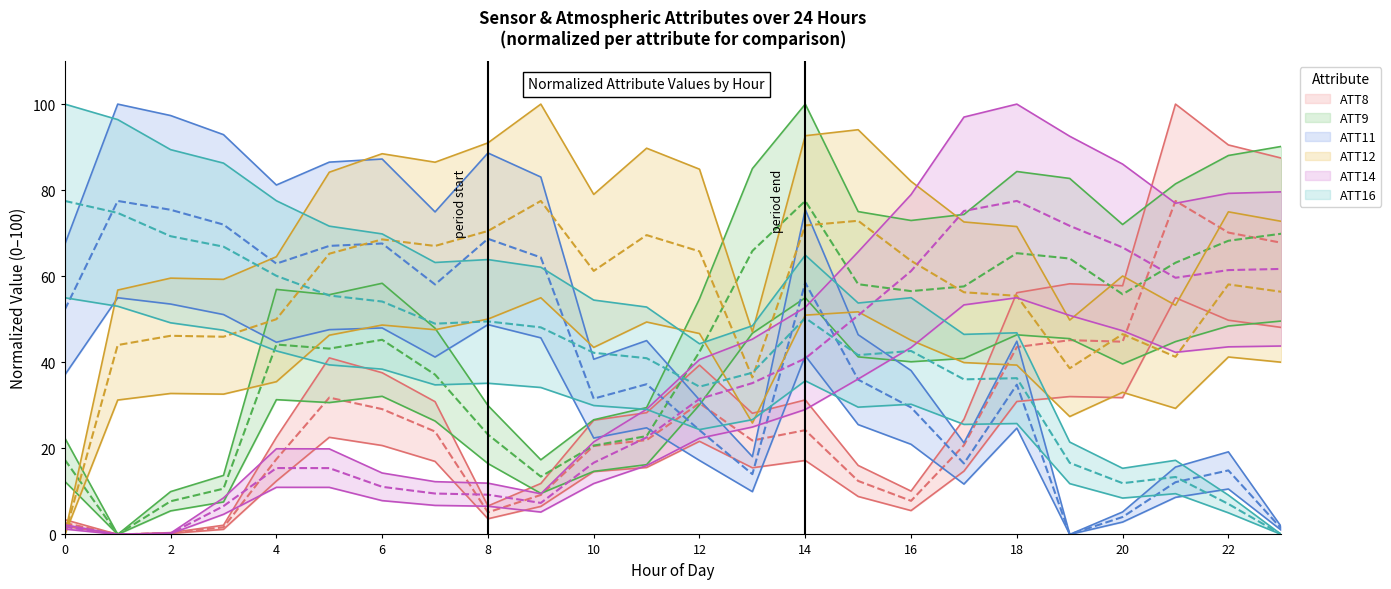

What is the difference between the maximum and minimum values in the ATT16 series?

77.5